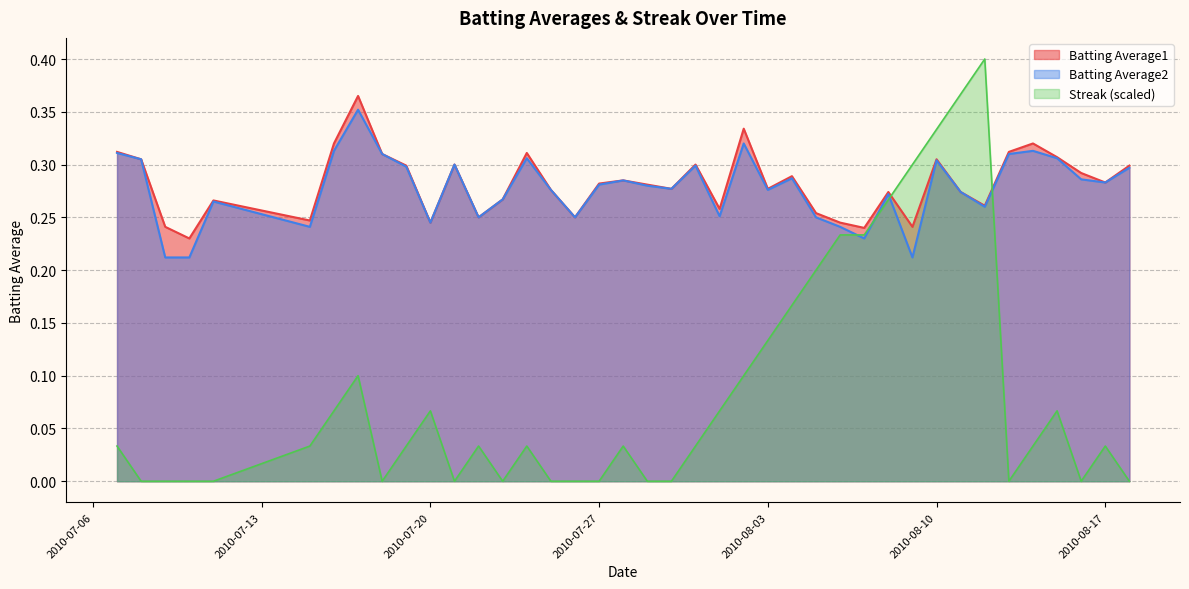

How many times do Streak and Batting Average1 cross each other?

2